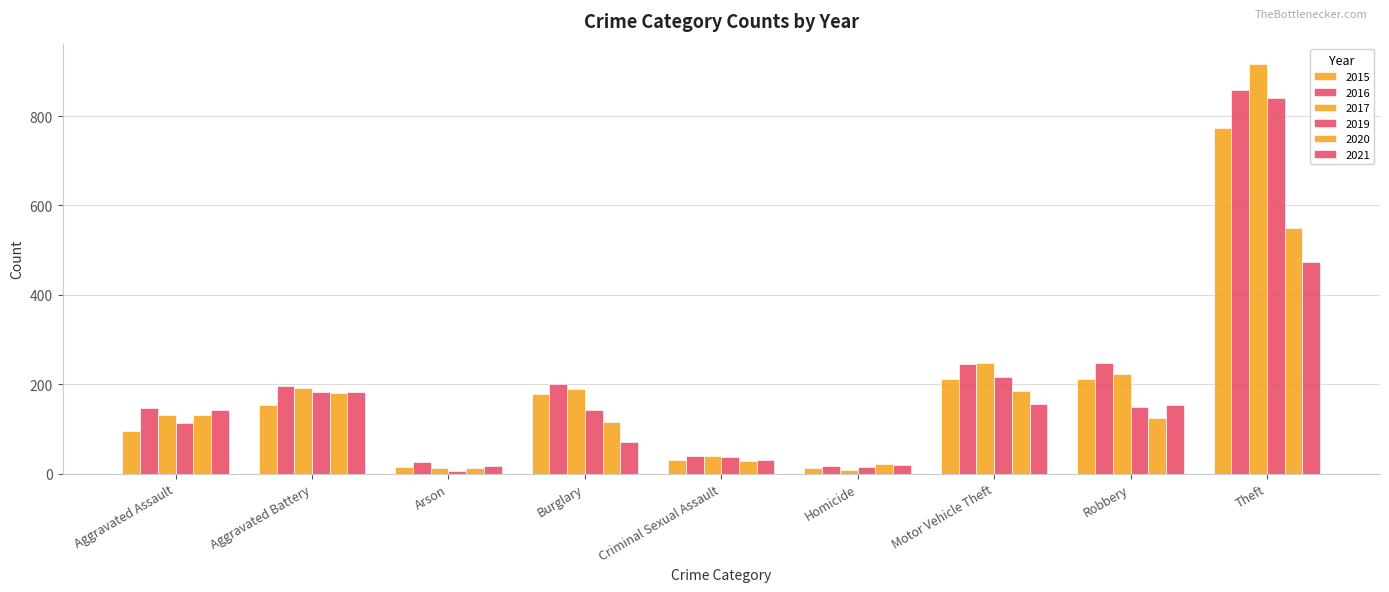

What is the label of the 9th bar from the right?

Aggravated Assault